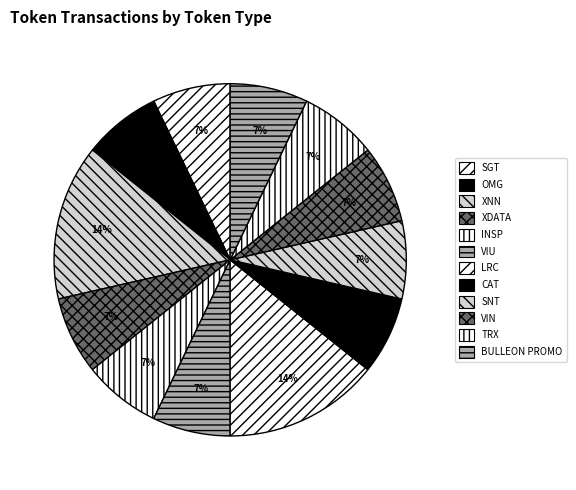

Is there a majority slice in this chart?

No